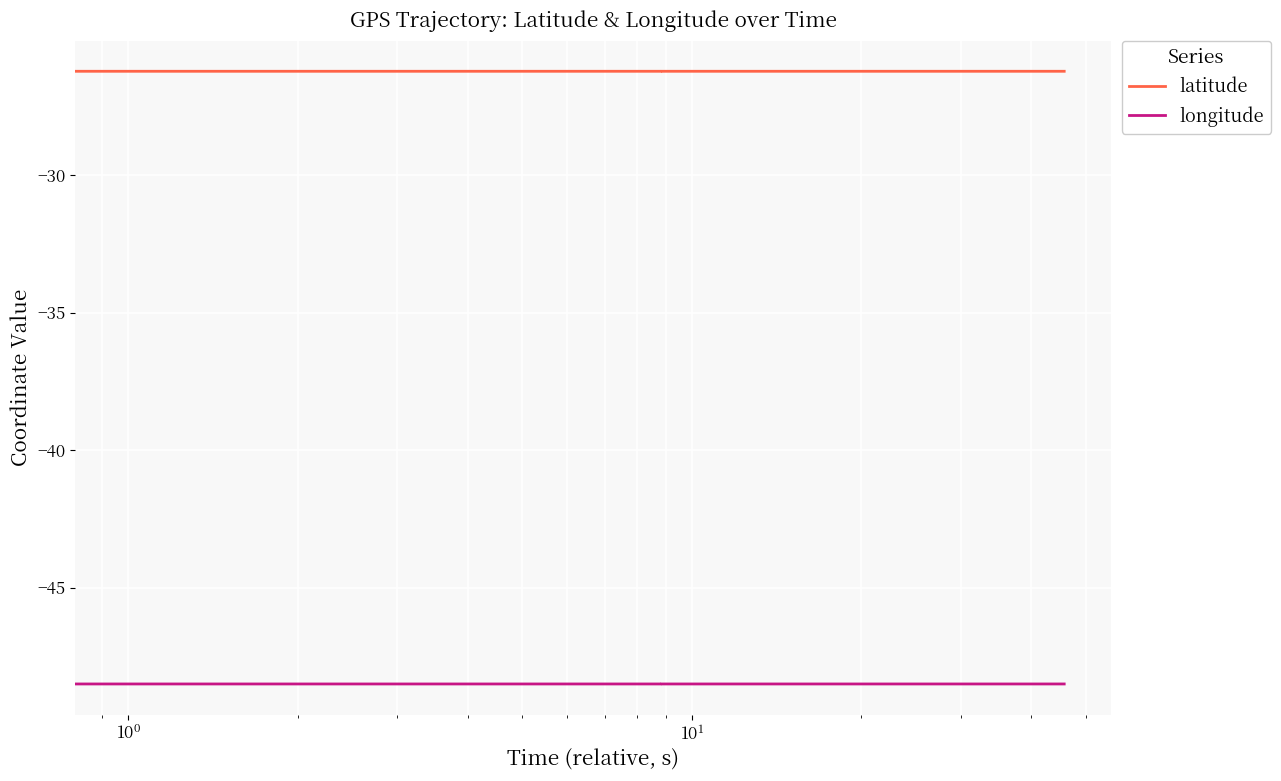

What is the value of the latitude point at the 4th from the left?

-26.2